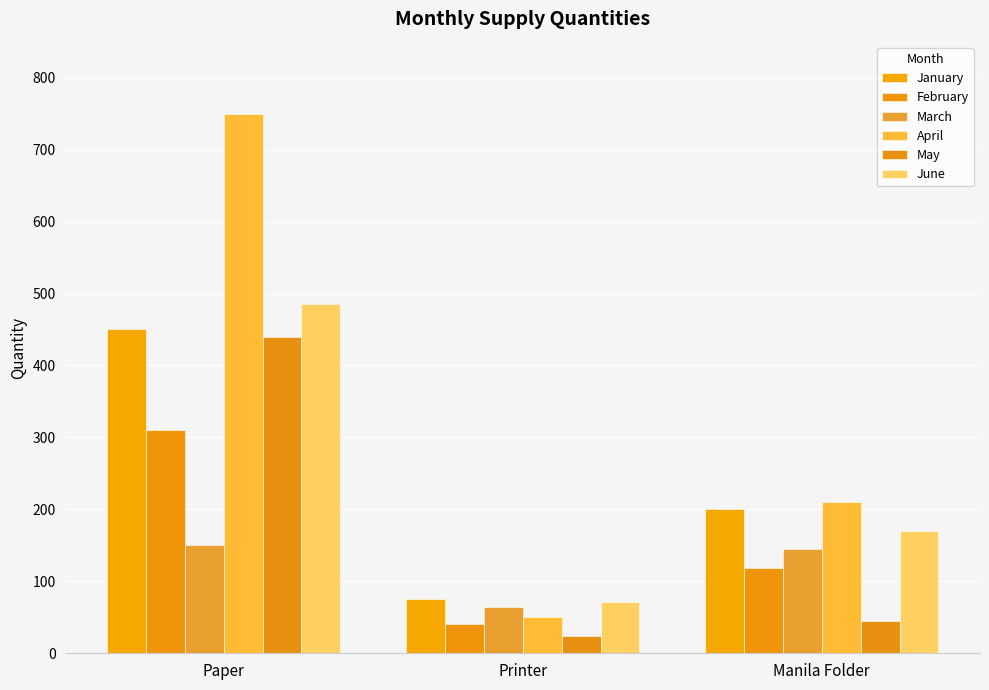

What is the total value across all series at Printer?

325